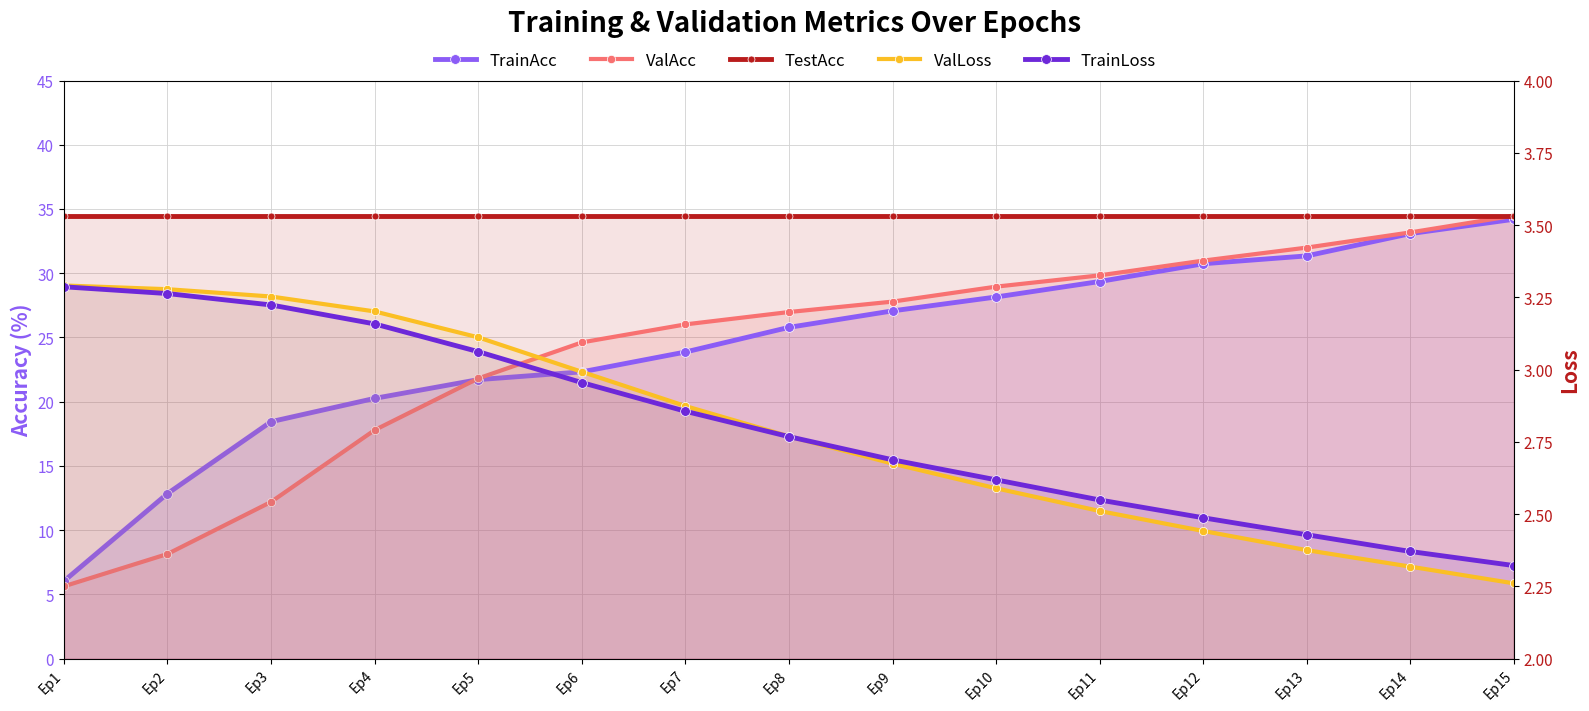

Which has a higher value, Ep5 or Ep12?

Ep12